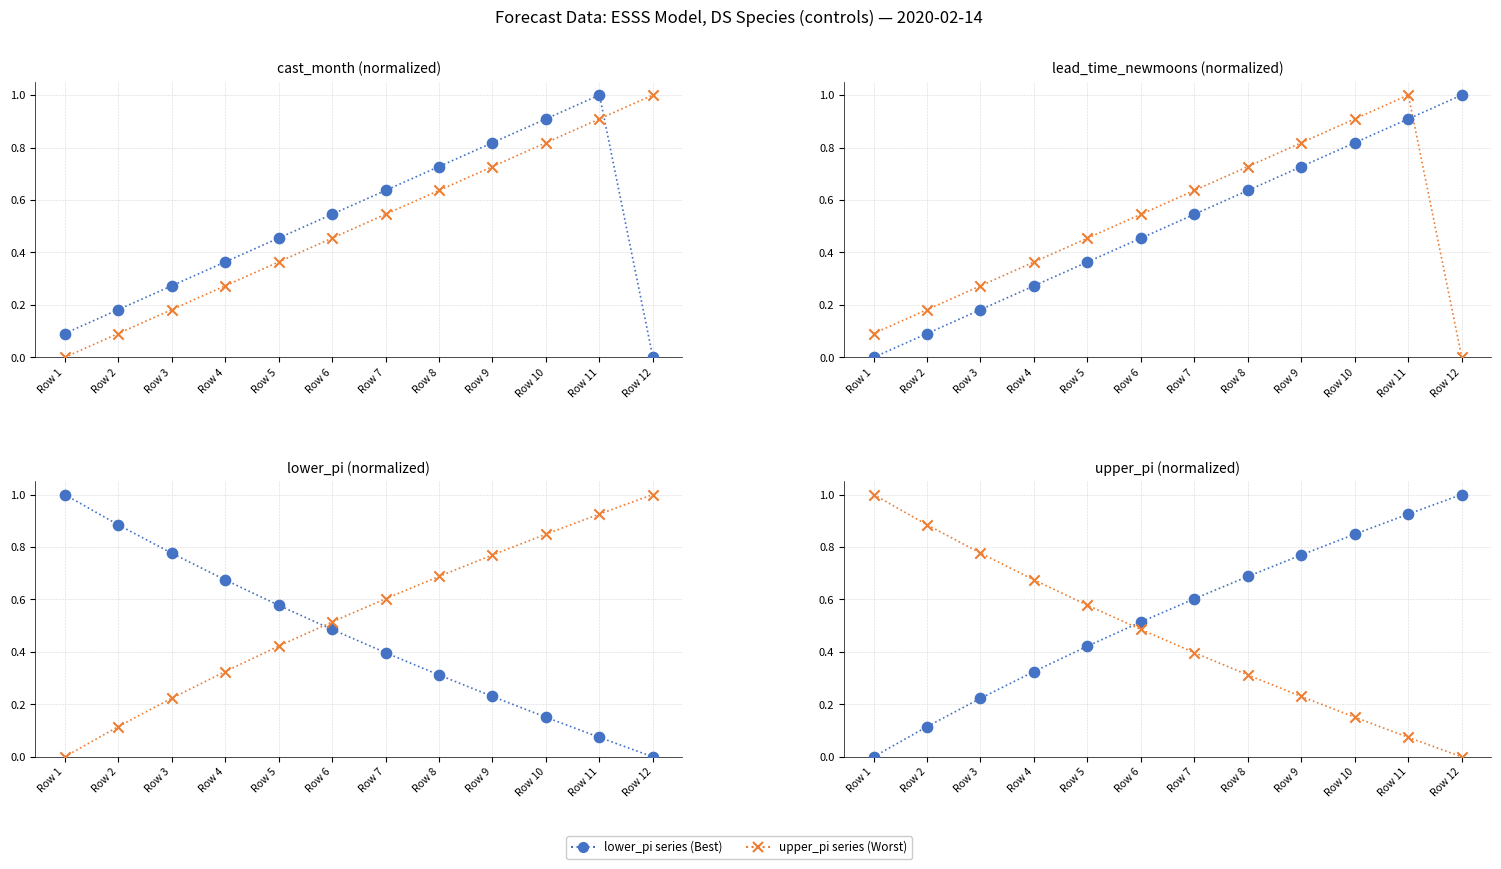

Which series contains the lowest Y value?

lower_pi series